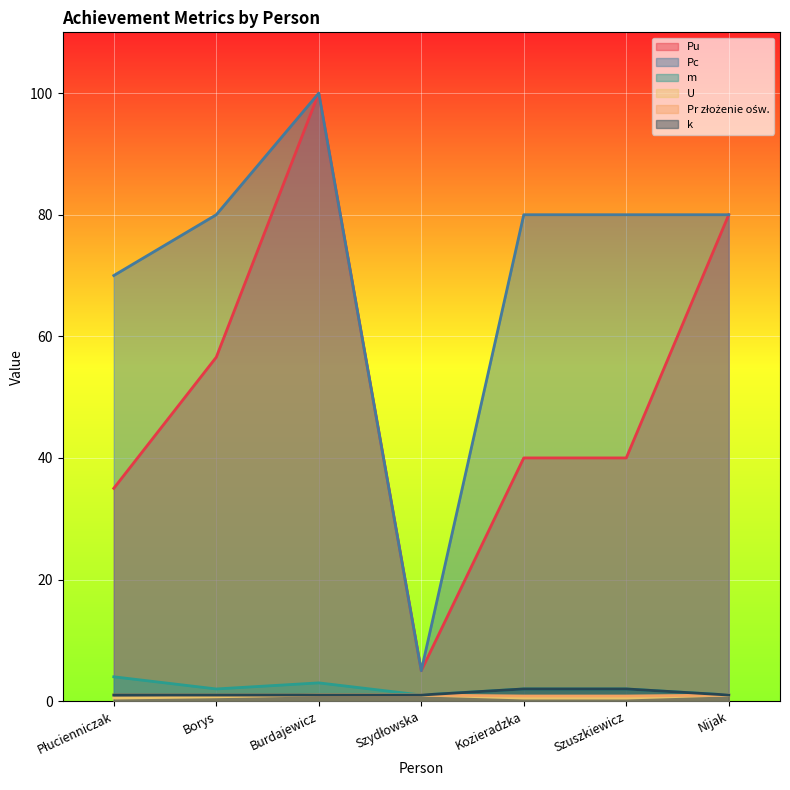

What is the label of the 7th point from the left?

Nijak